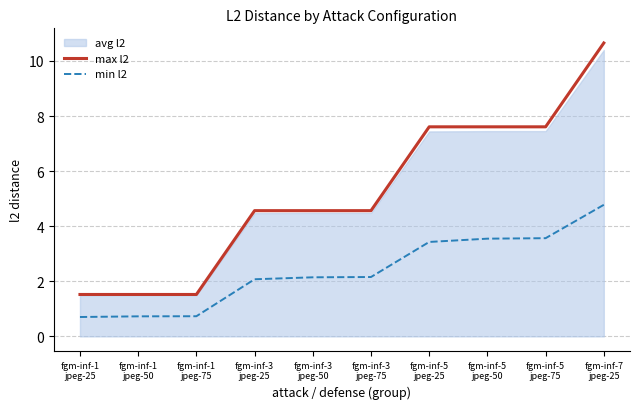

What is the lowest value of the max l2 series?

1.5